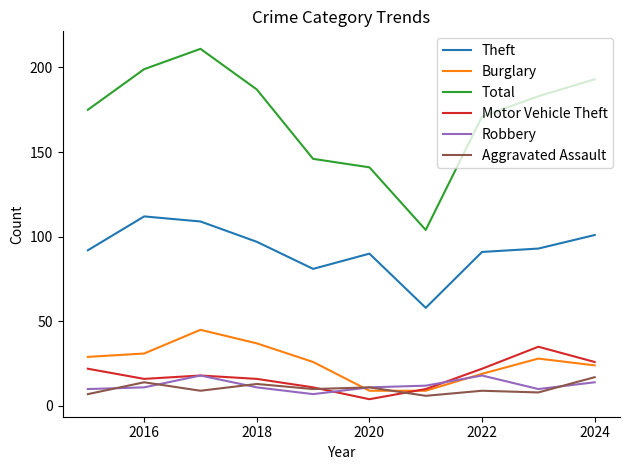

What is the average value of the Aggravated Assault series?

10